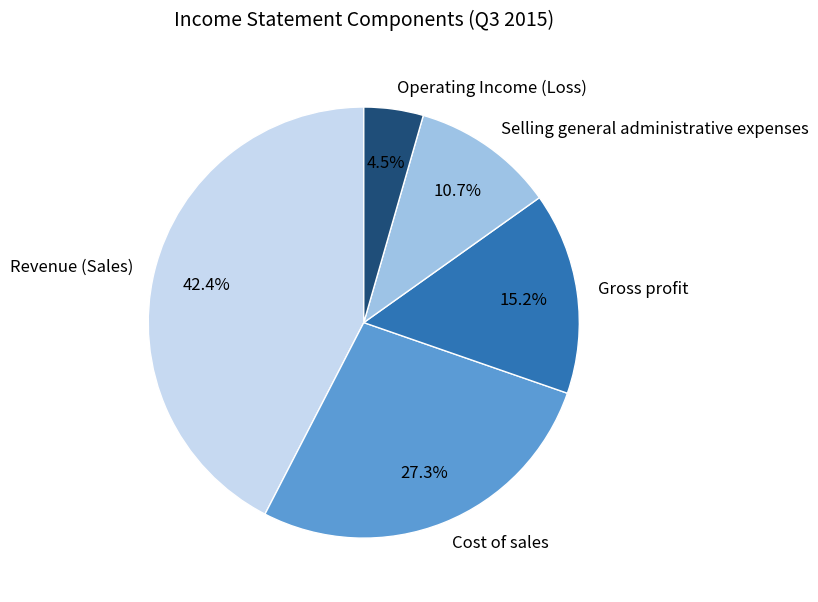

What percentage is NOT represented by Selling general administrative expenses?

89.3%